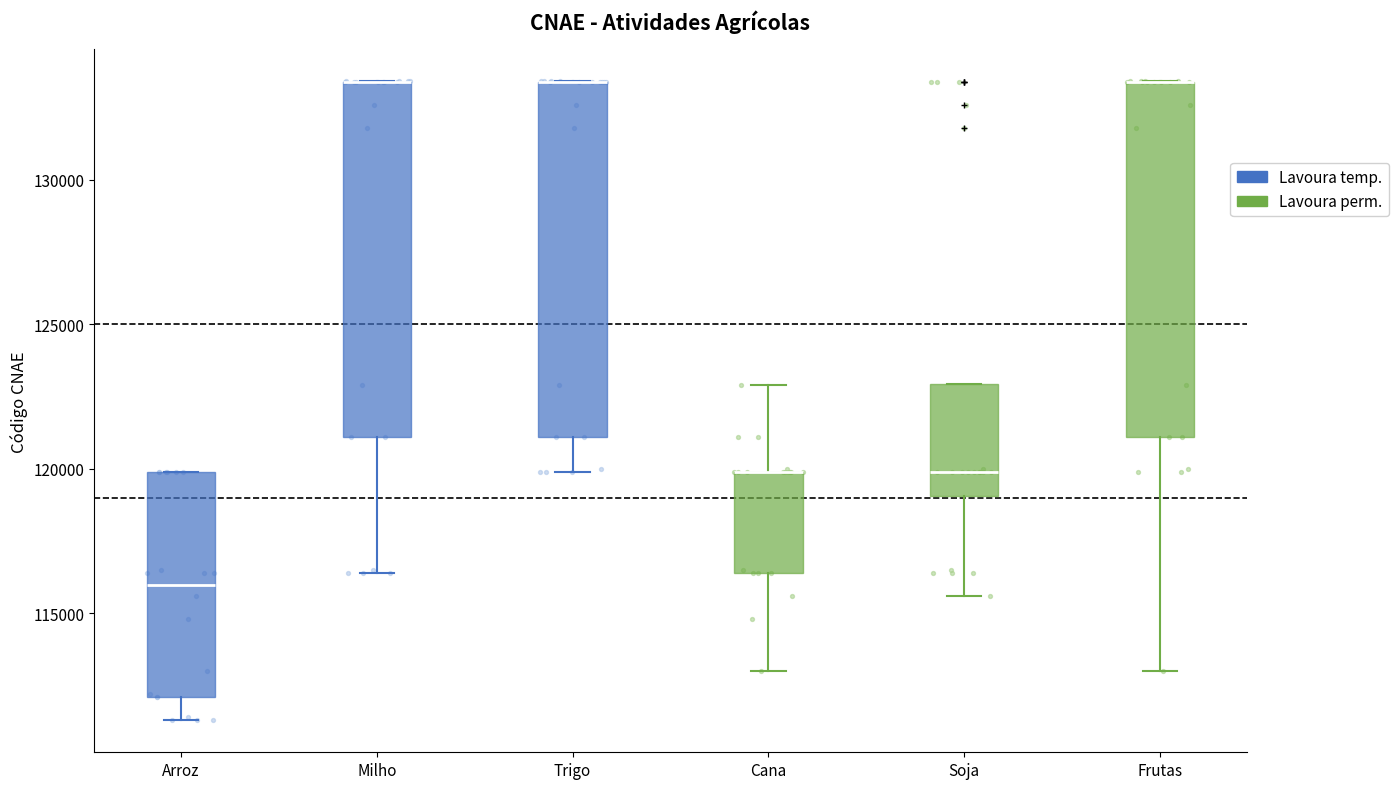

Reading left to right, read every box against the y-axis: the position of its median line, the range the box covers, and the ends of its whiskers. The values are not printed on the chart, so give them approximately, as read against the axis.

Arroz: median 116000, box 112000 to 120000, whiskers 111500 to 120000
Milho: median 133500 (drawn on the box's upper edge), box 121000 to 133500, whiskers 116500 to 133500
Trigo: median 133500 (drawn on the box's upper edge), box 121000 to 133500, whiskers 120000 to 133500
Cana: median 120000 (drawn on the box's upper edge), box 116500 to 120000, whiskers 113000 to 123000
Soja: median 120000, box 119000 to 123000, whiskers 115500 to 123000
Frutas: median 133500 (drawn on the box's upper edge), box 121000 to 133500, whiskers 113000 to 133500